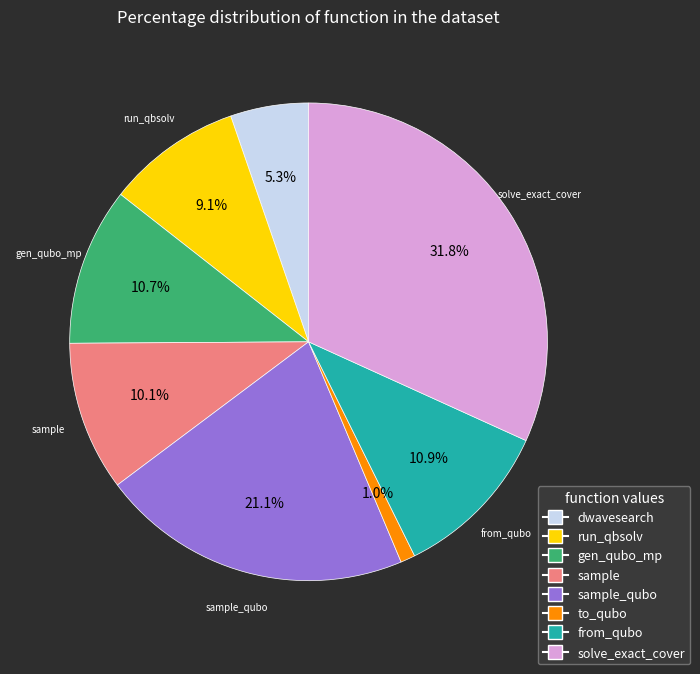

Is there a majority slice in this chart?

No